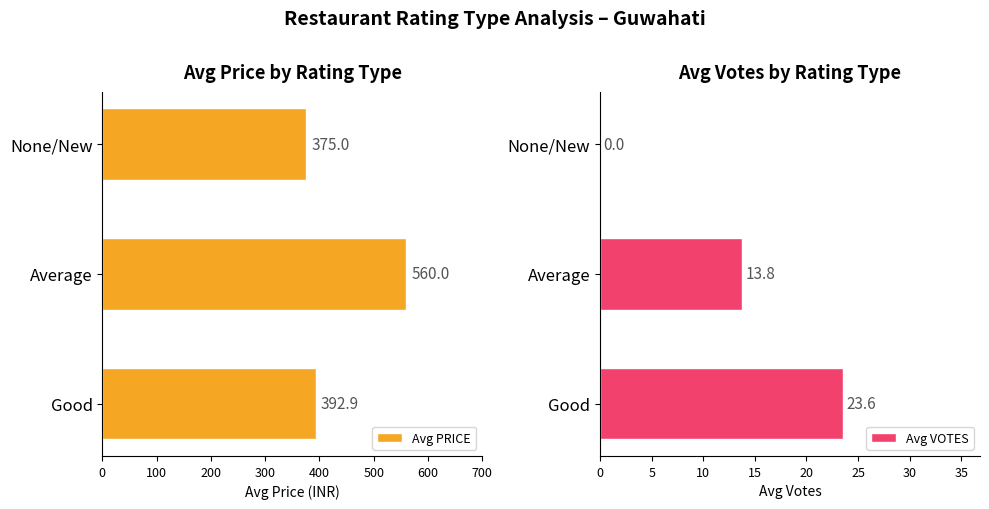

List the series in order of their peak value, highest first.

Avg PRICE, Avg VOTES